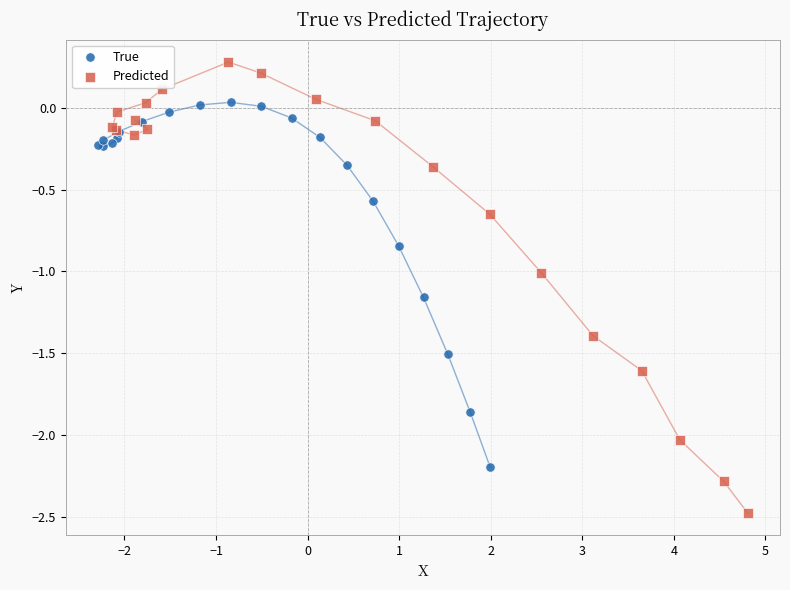

Which series has the largest Y range (max minus min)?

Predicted